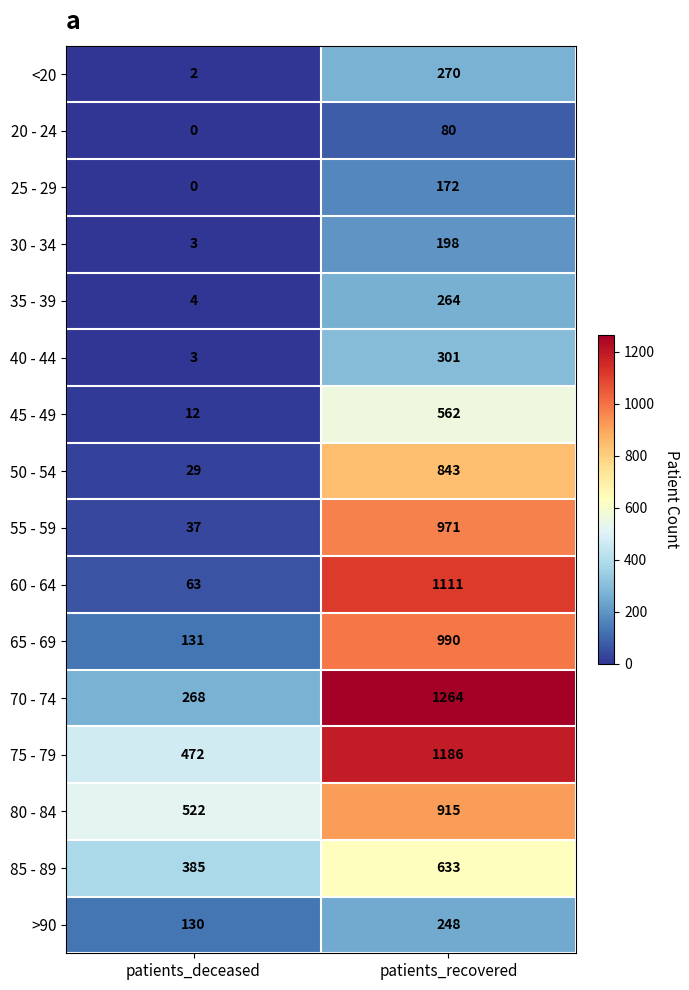

Which series changed the most between patients_deceased and patients_recovered?

60 - 64